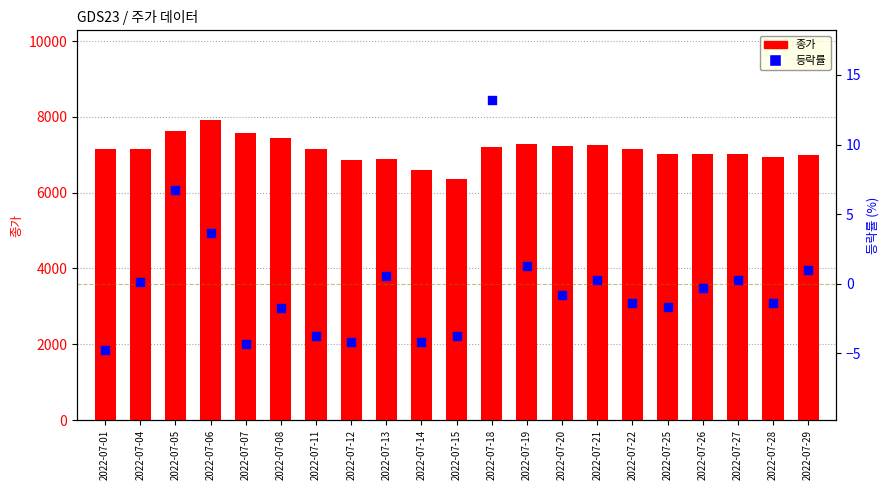

Is the value of 등락률 at 2022-07-01 greater than the value of 종가 at 2022-07-19?

No